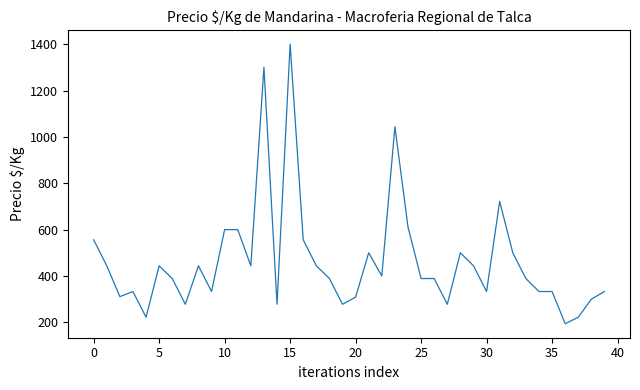

What is the maximum value shown in the chart?

1400